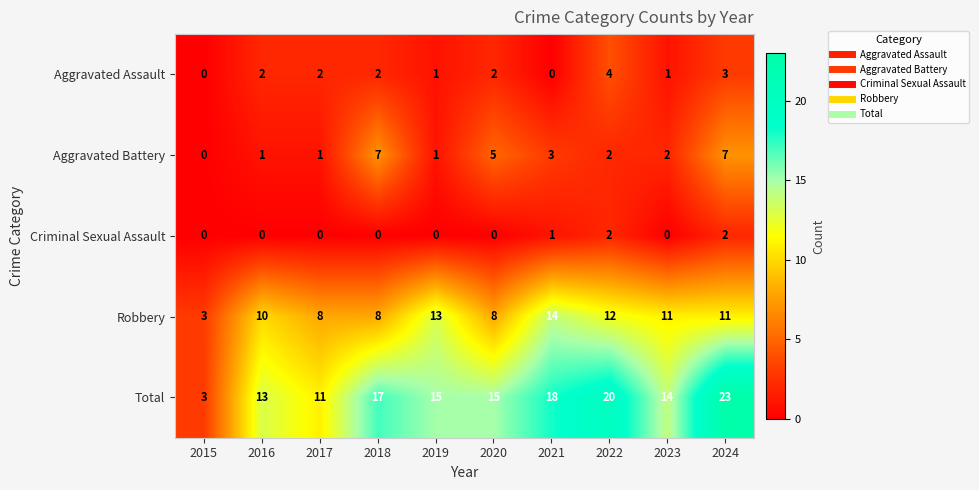

How many categories are shown in the chart?

10